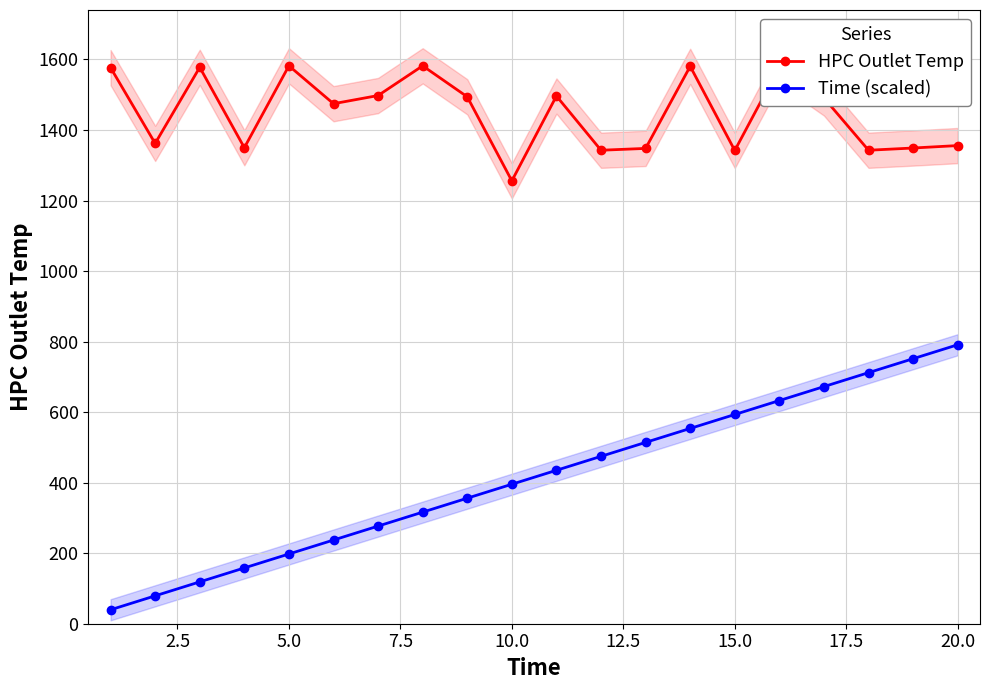

How many series are shown in this chart?

2